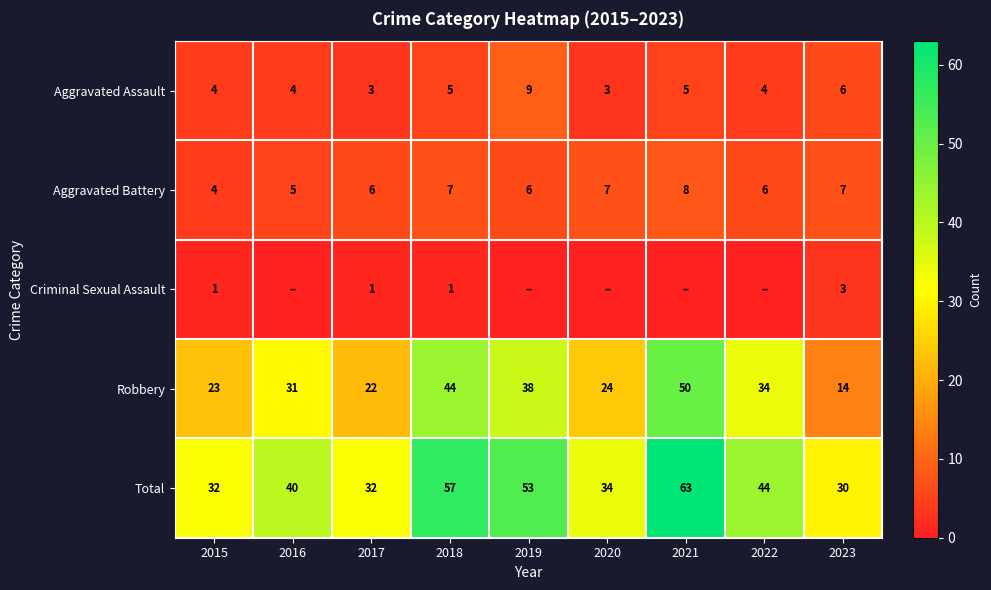

What is the difference between the highest and lowest values at 2023?

27